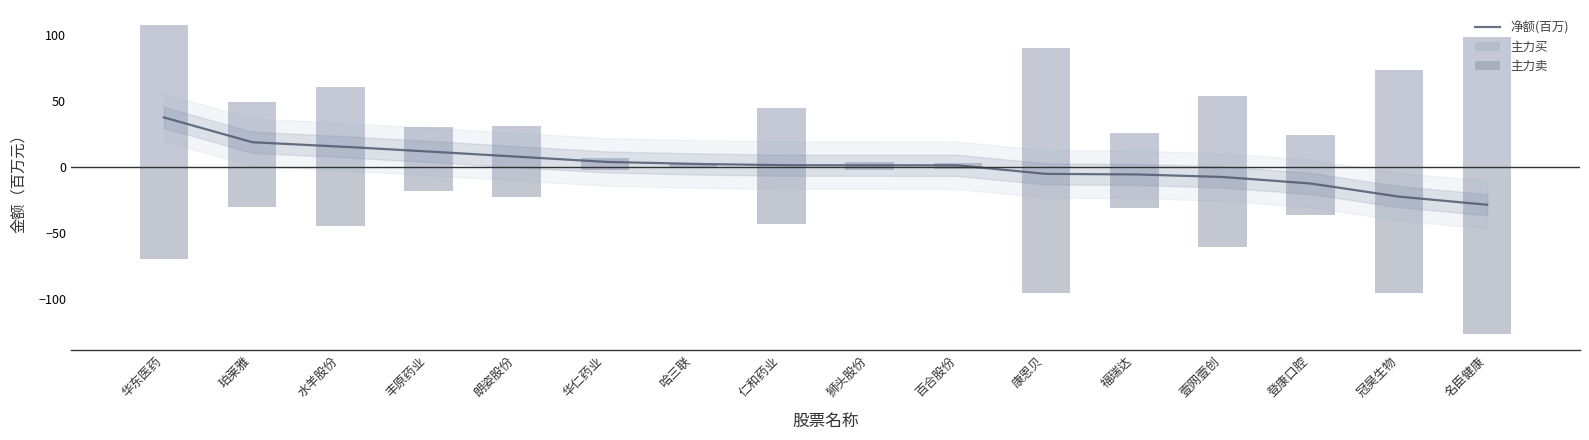

Which series has the widest spread of values?

主力卖